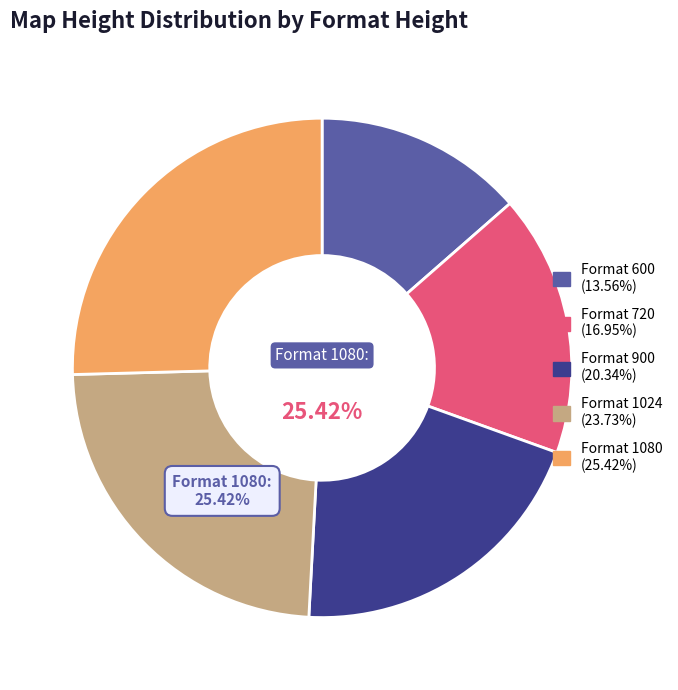

To the nearest percent, what portion does 720 represent?

17%